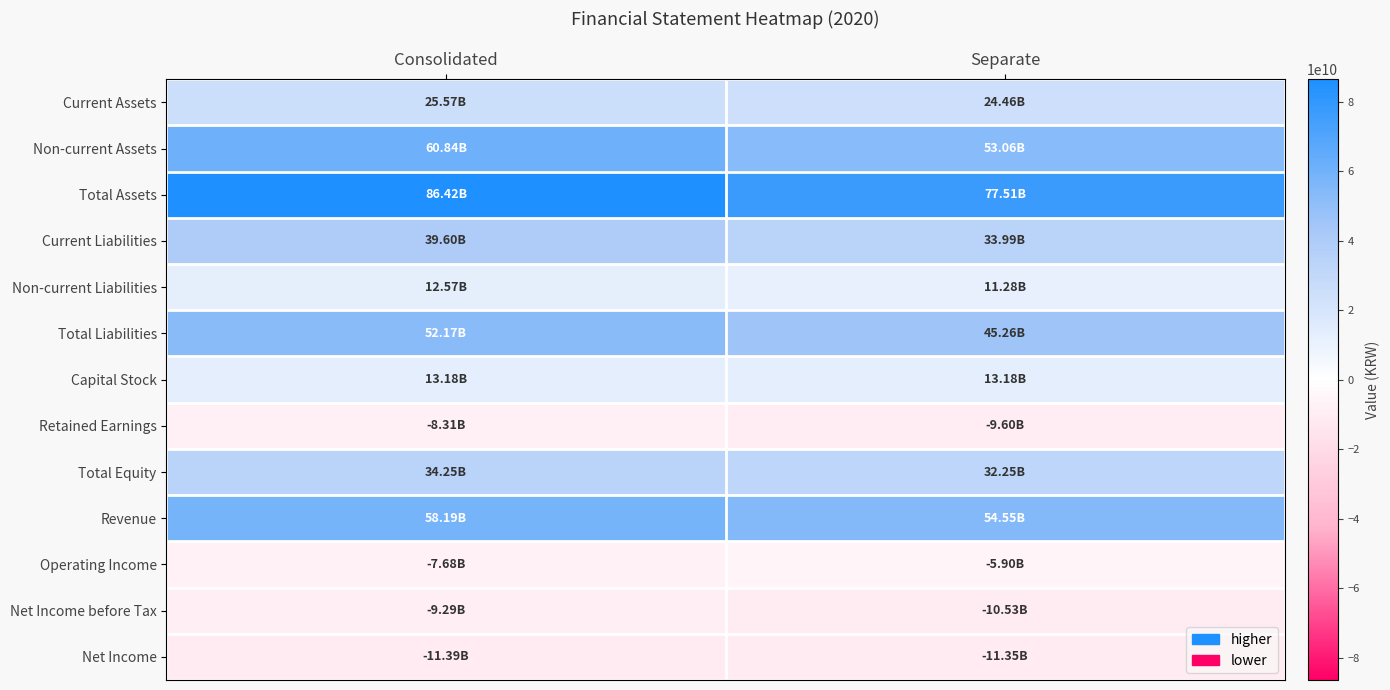

How many series are shown in this chart?

13